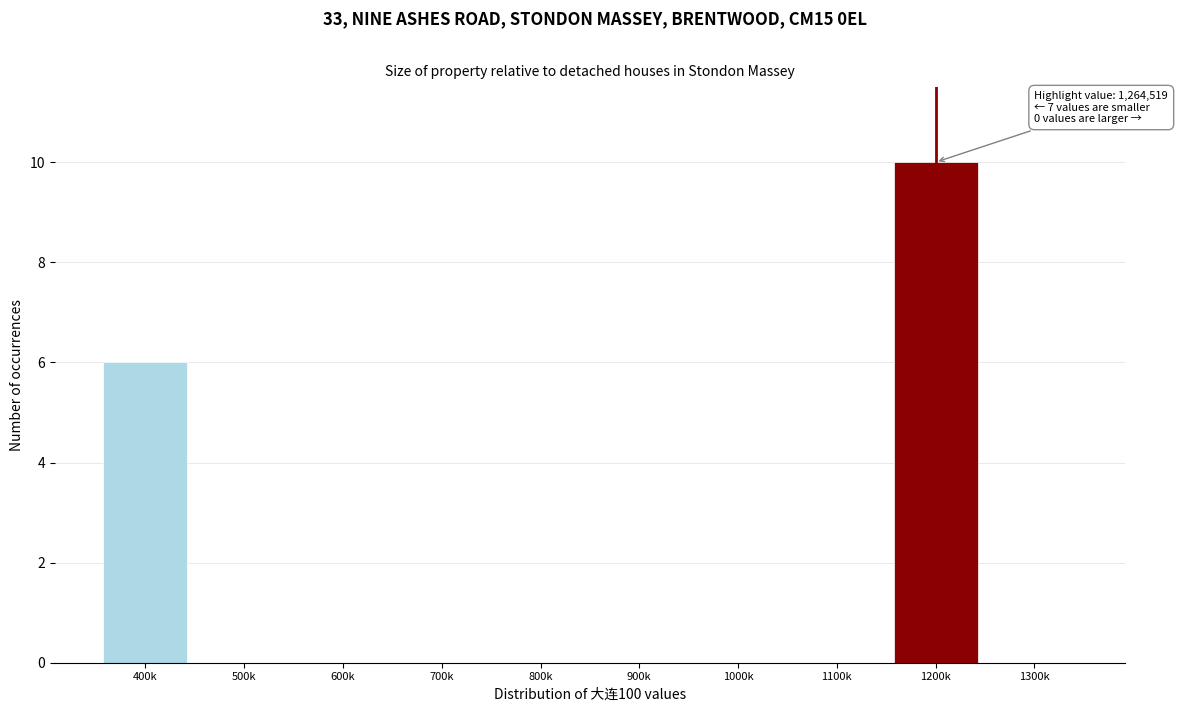

Reading right to left, extract all data points from this chart.

1300k=0	1200k=10	1100k=0	1000k=0	900k=0	800k=0	700k=0	600k=0	500k=0	400k=6